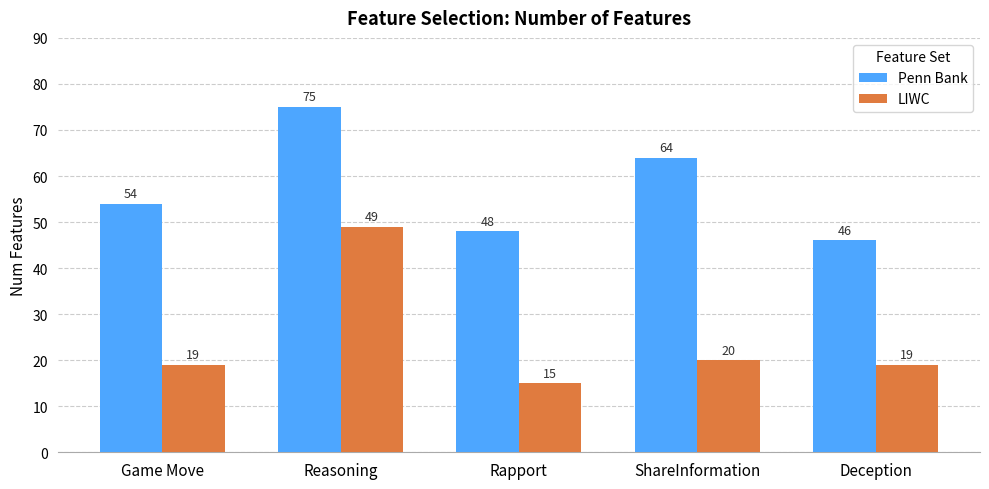

What is the sum of all Penn Bank values?

287